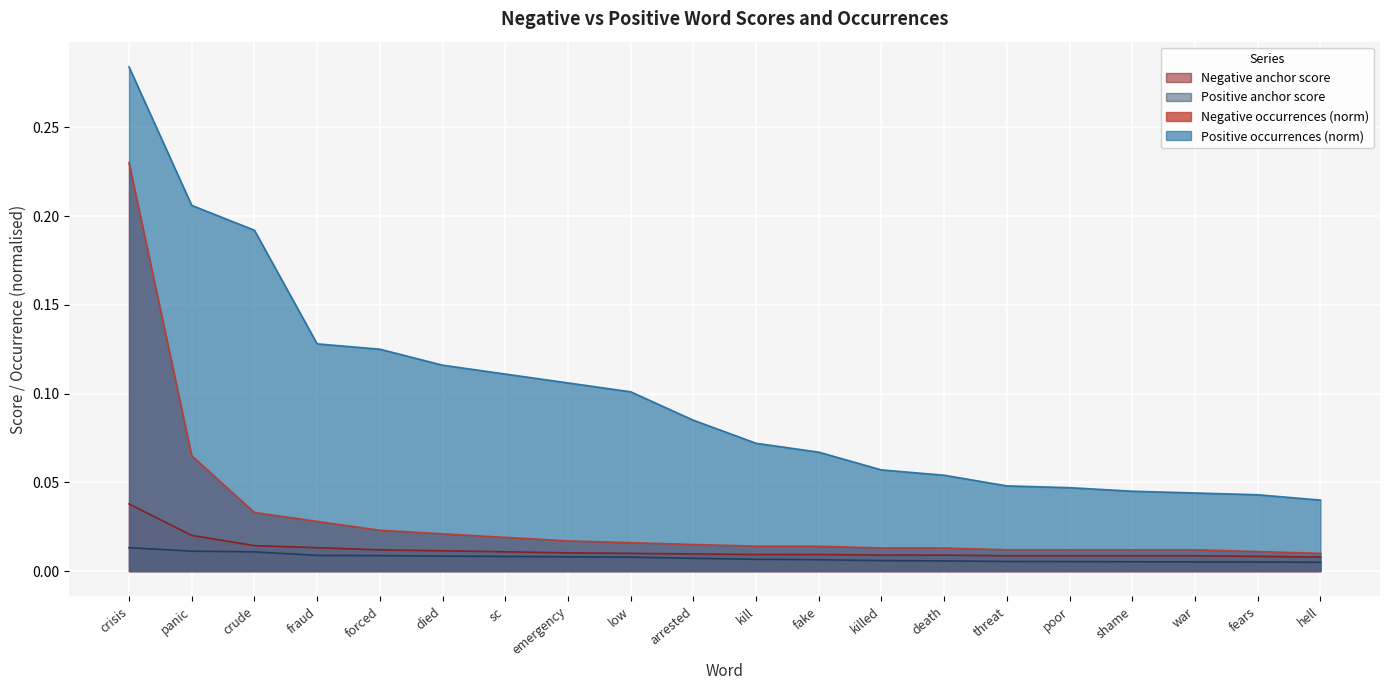

What position from the right is emergency?

13